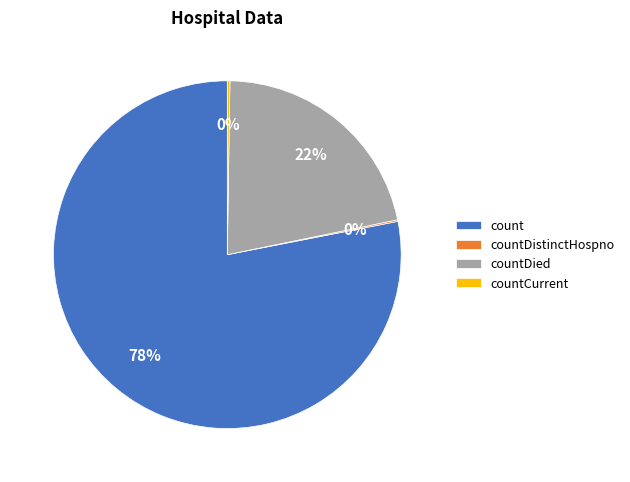

Is it true that count is 78% of the pie?

True